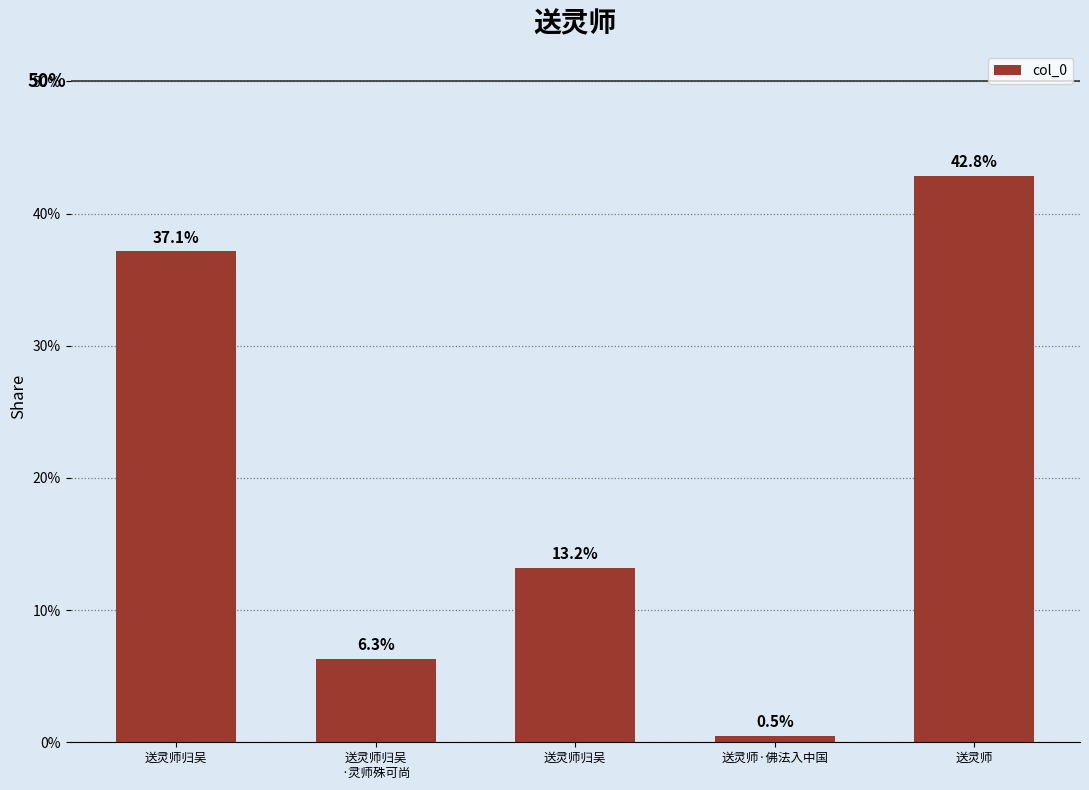

What is the approximate value at 送灵师归吴?

0.4